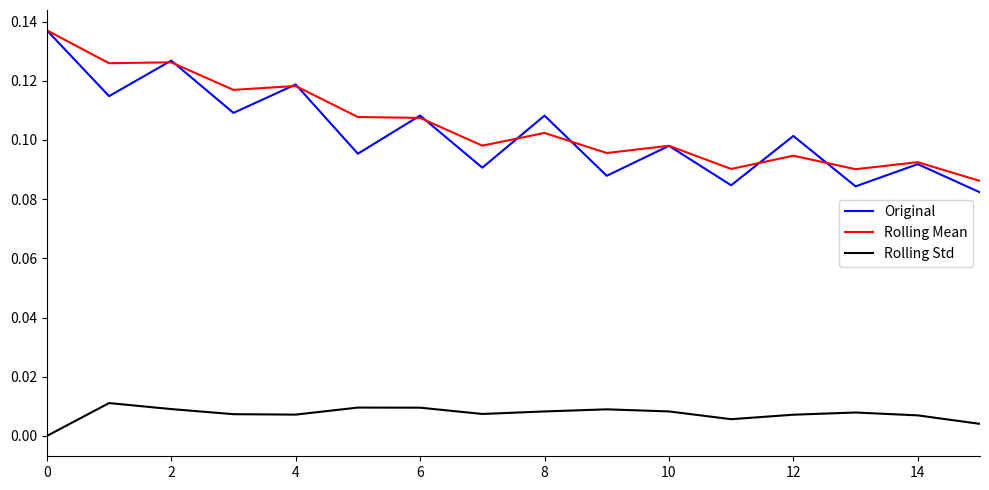

True or false: Original and Rolling Std intersect in this chart.

False